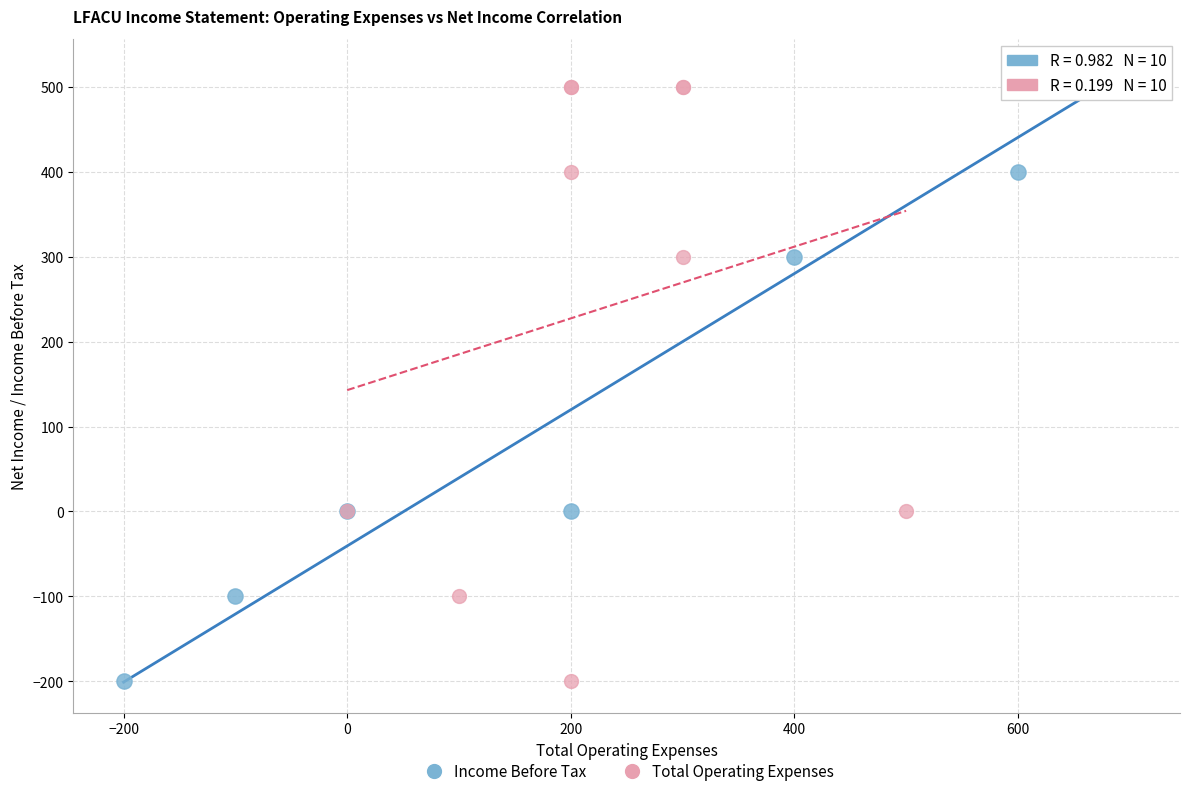

What are all the series names shown in the legend?

Income Before Tax, Total Operating Expenses